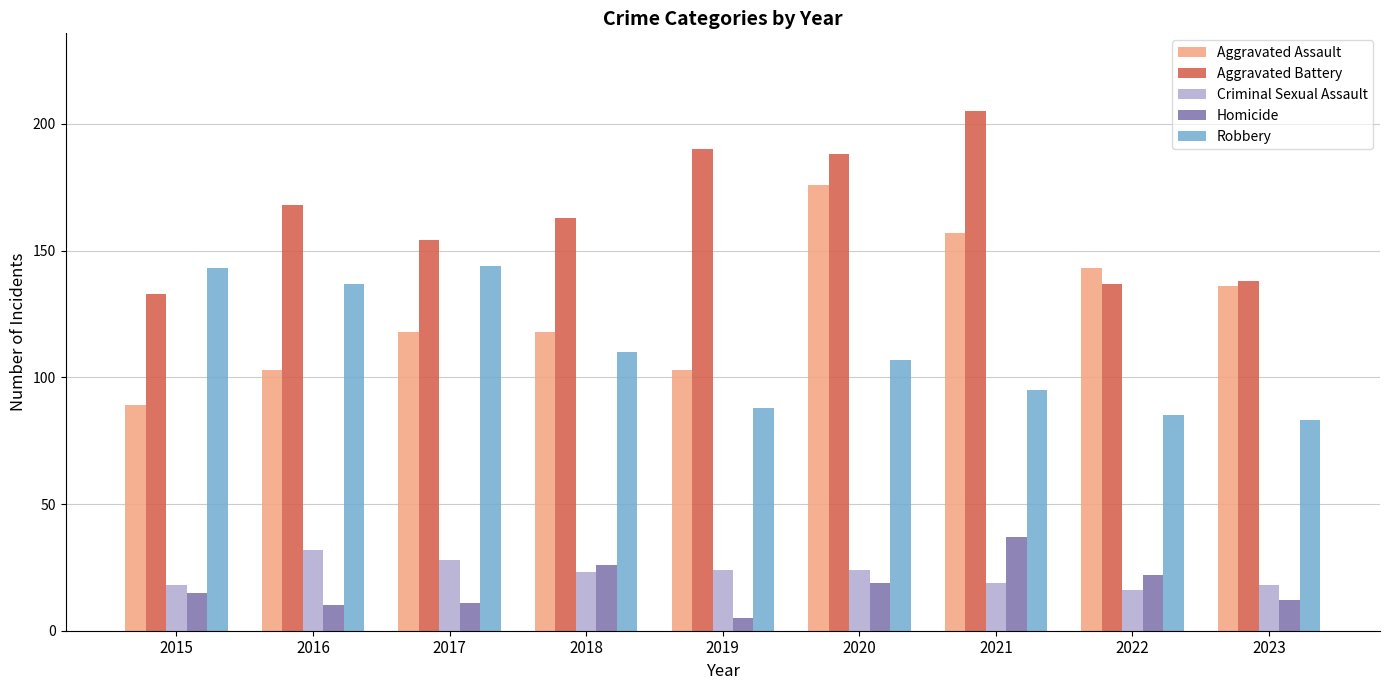

Does the chart contain any negative values?

No